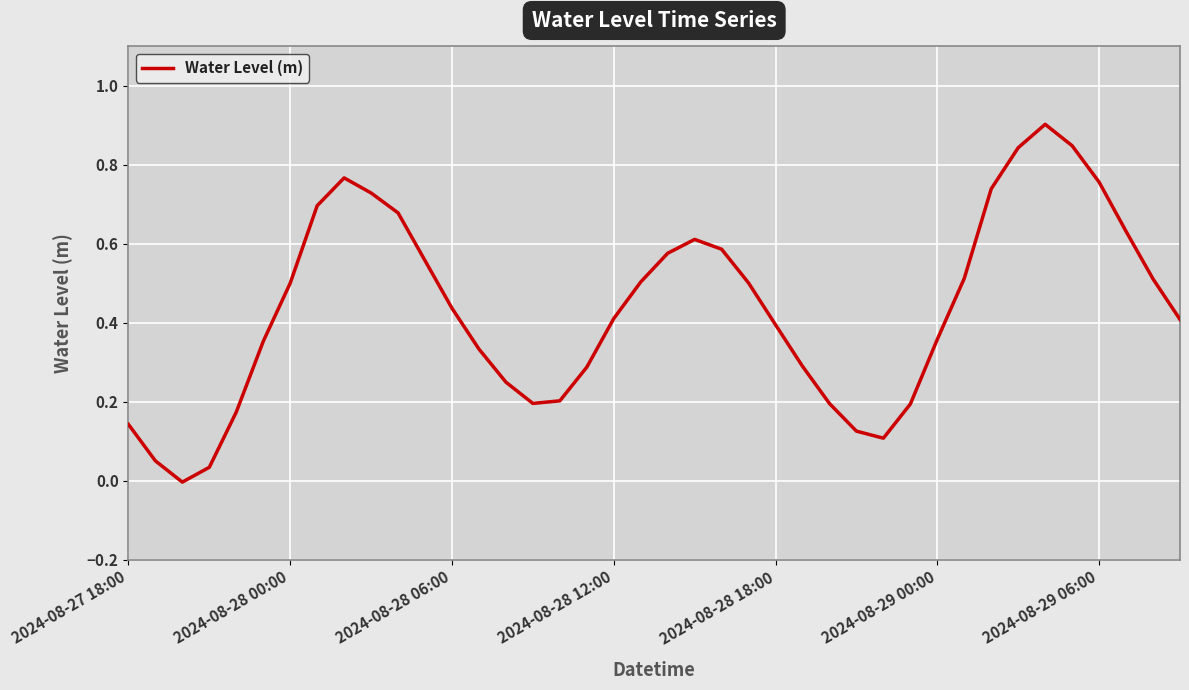

Is this an area chart (filled region under the line)?

No